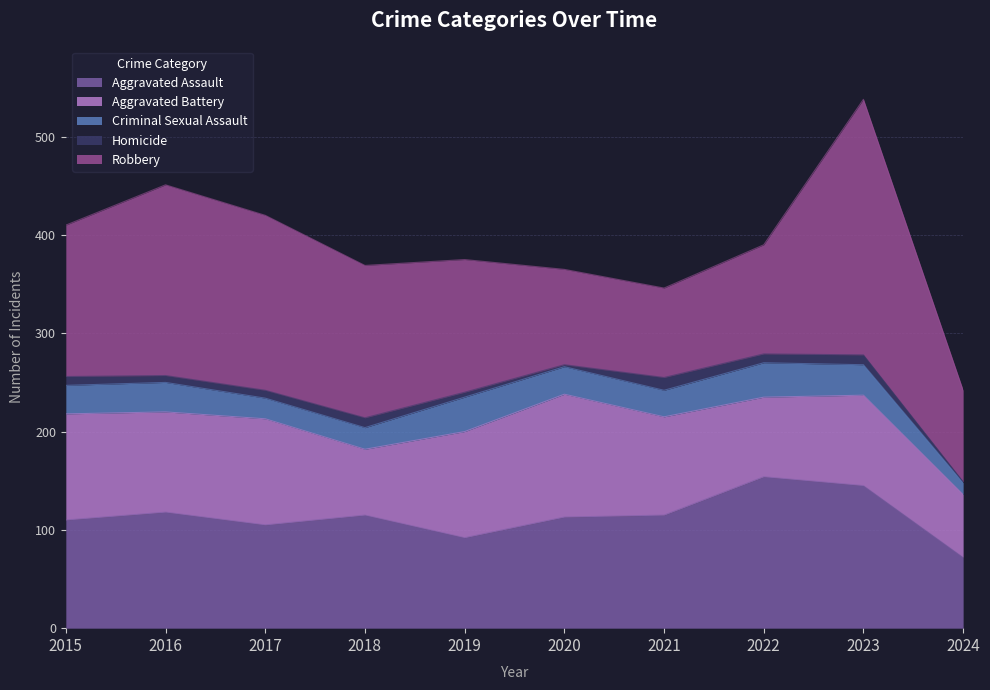

List the series in order of their peak value, highest first.

Robbery, Aggravated Assault, Aggravated Battery, Criminal Sexual Assault, Homicide